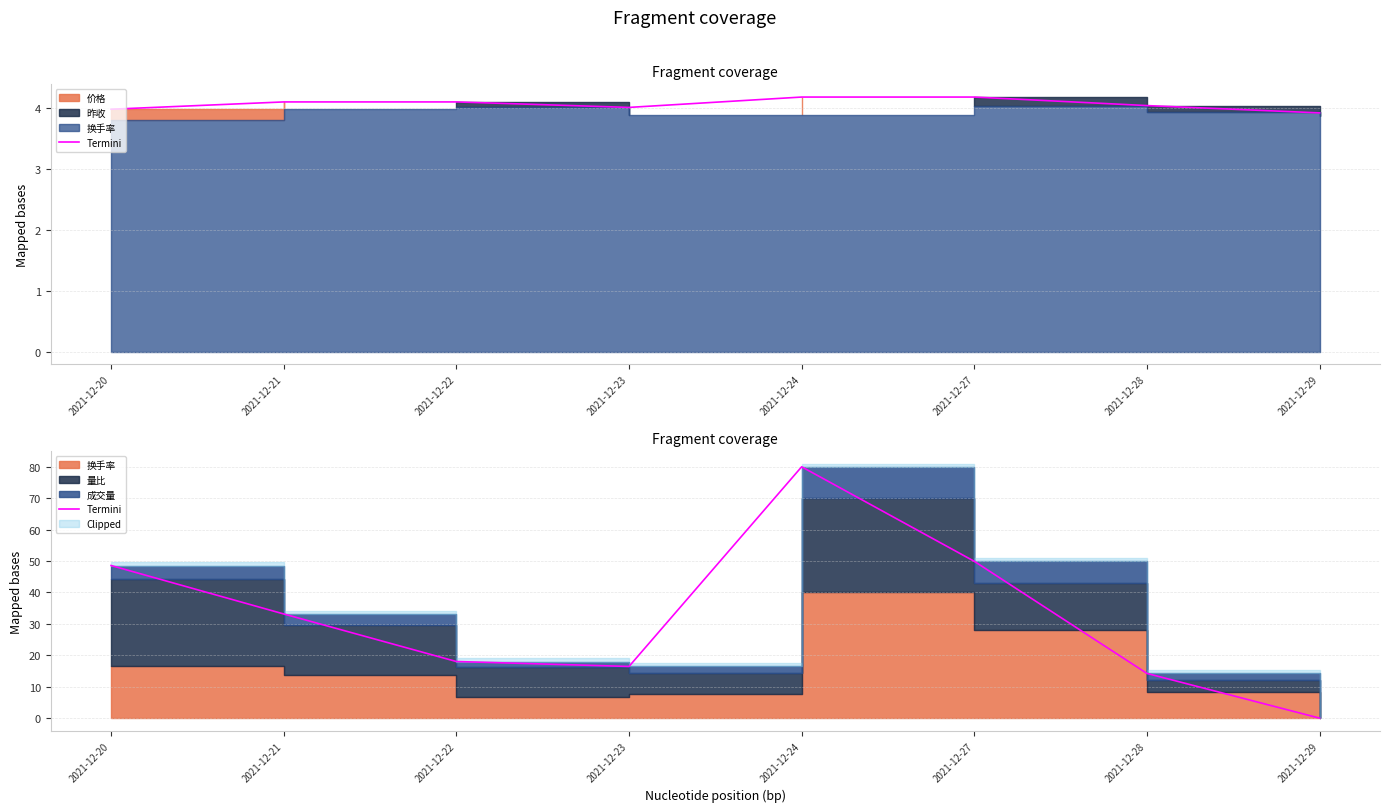

Approximately how many times larger is the value at 2021-12-21 compared to 2021-12-20?

0.7